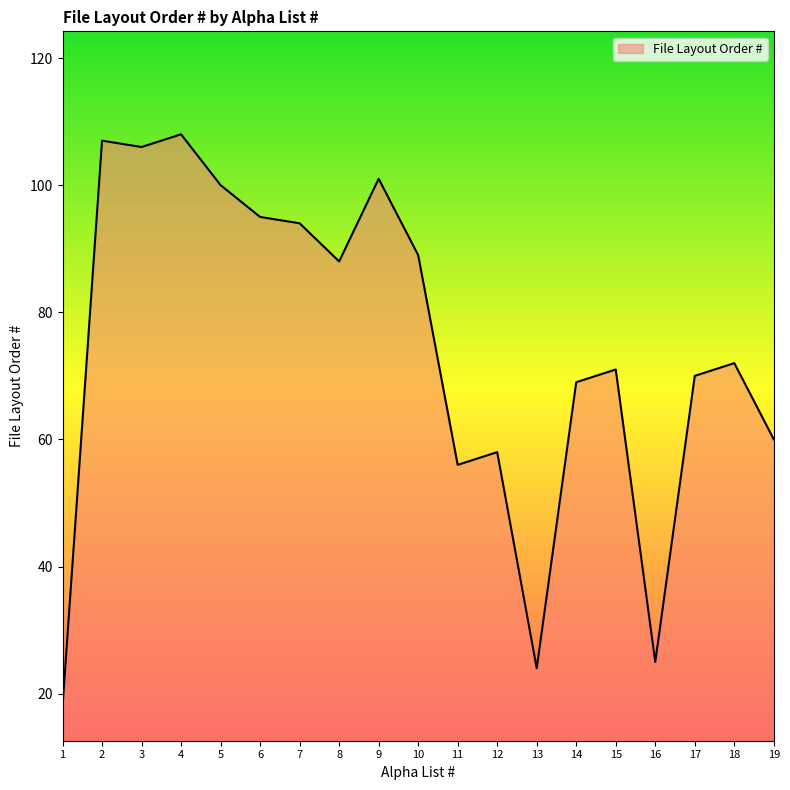

Is it true that the value at 16 is 17?

False